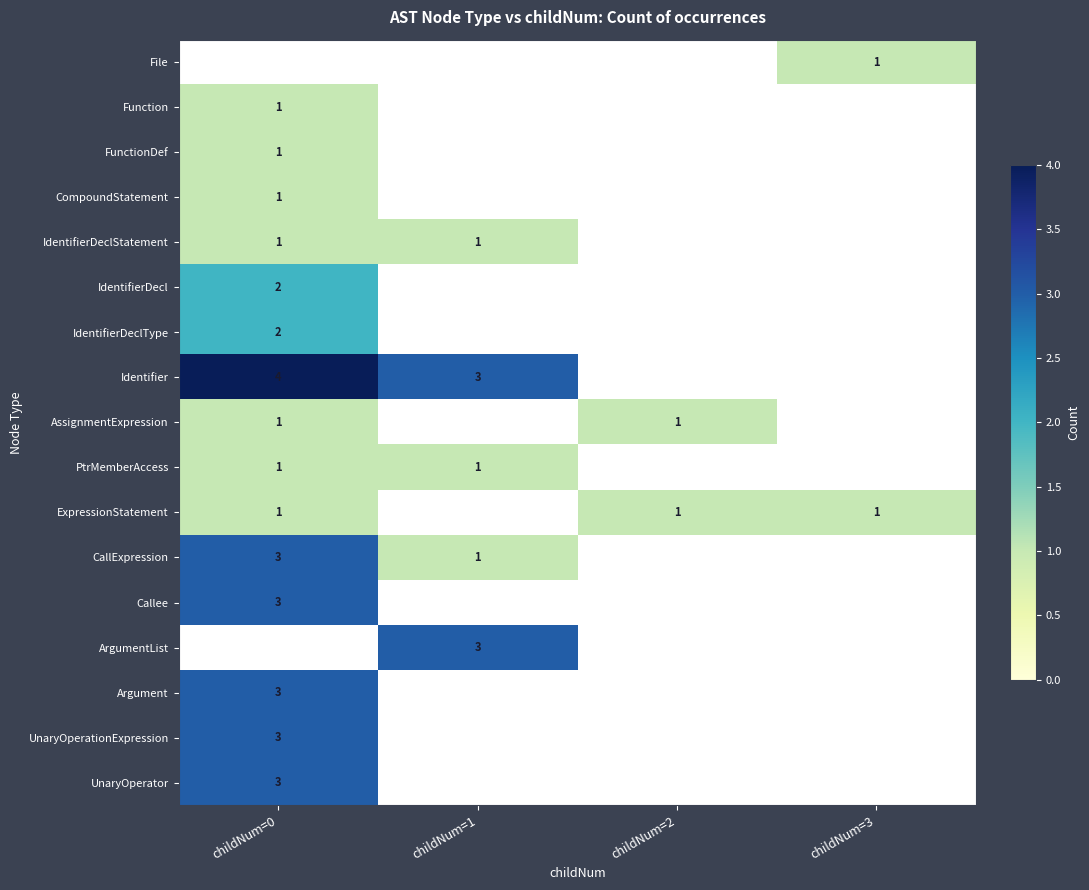

The Identifier series shows 3 at childNum=1. True or false?

True